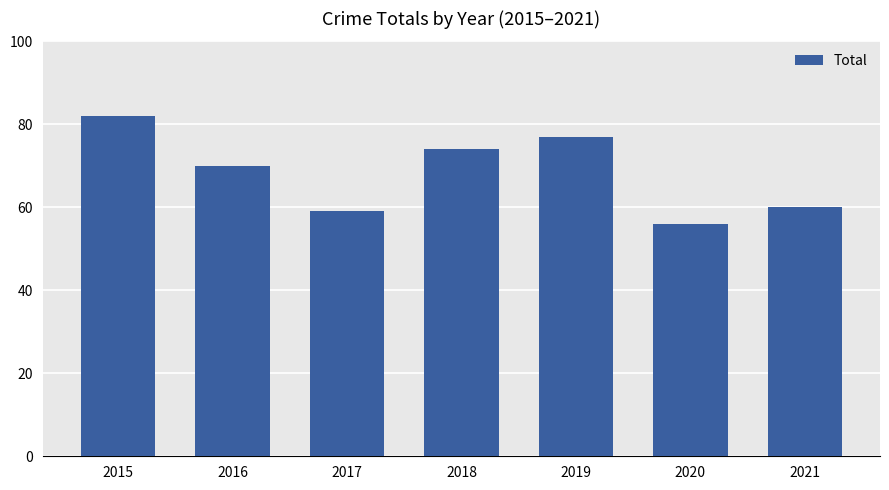

Which category has the highest value across all series?

2015